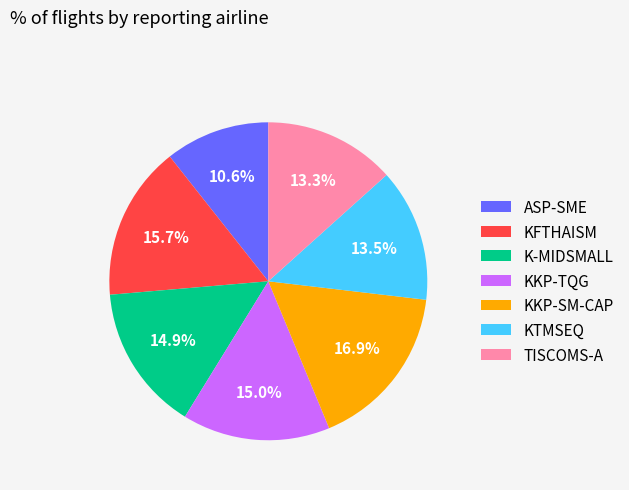

What is the smallest slice in the pie chart?

ASP-SME